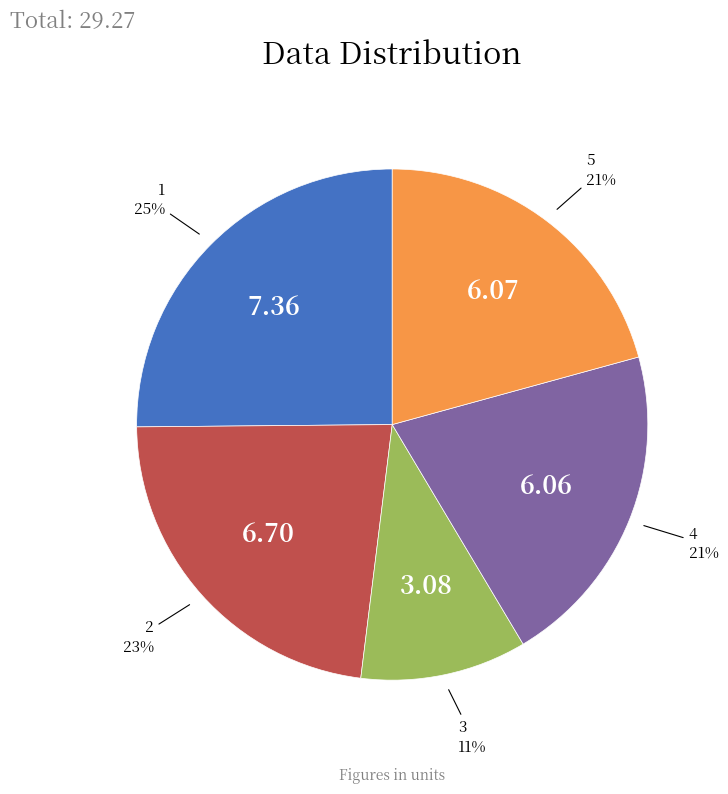

How many segments does this pie chart have?

5